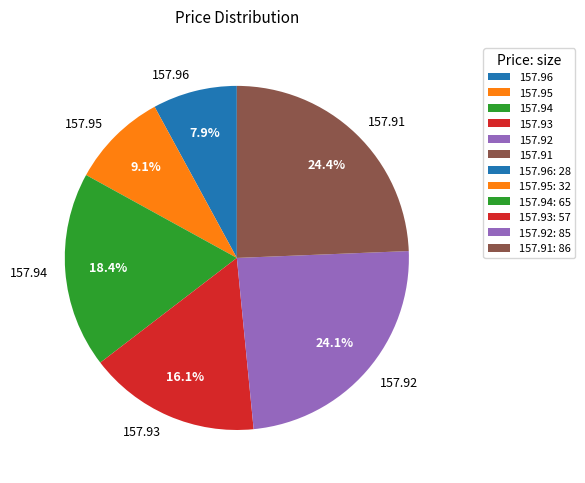

Do 157.93 and 157.91 together represent more than half of the pie?

No